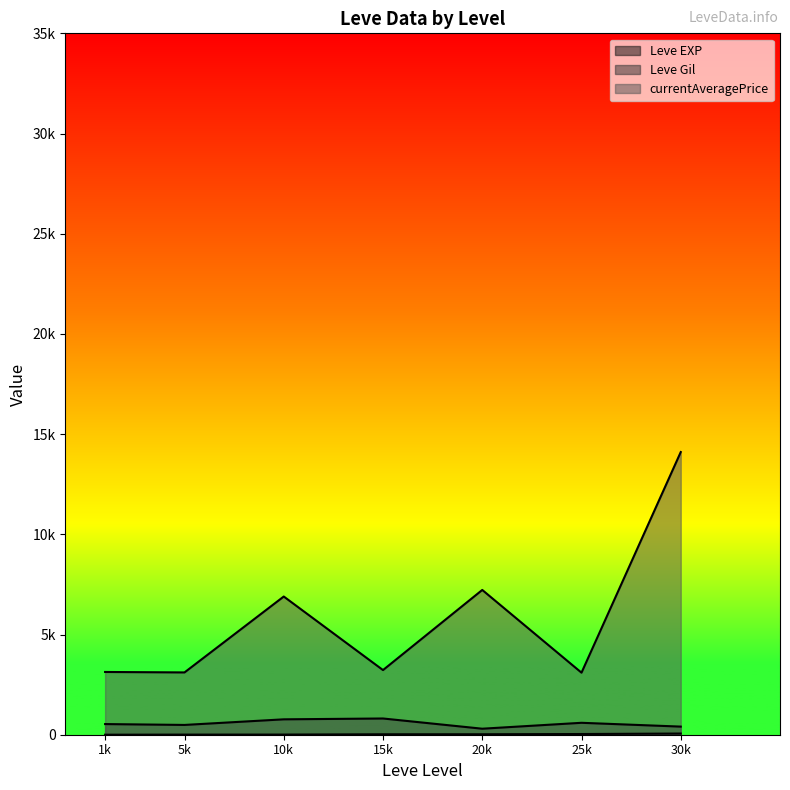

Between 20 and 5, which is larger?

20